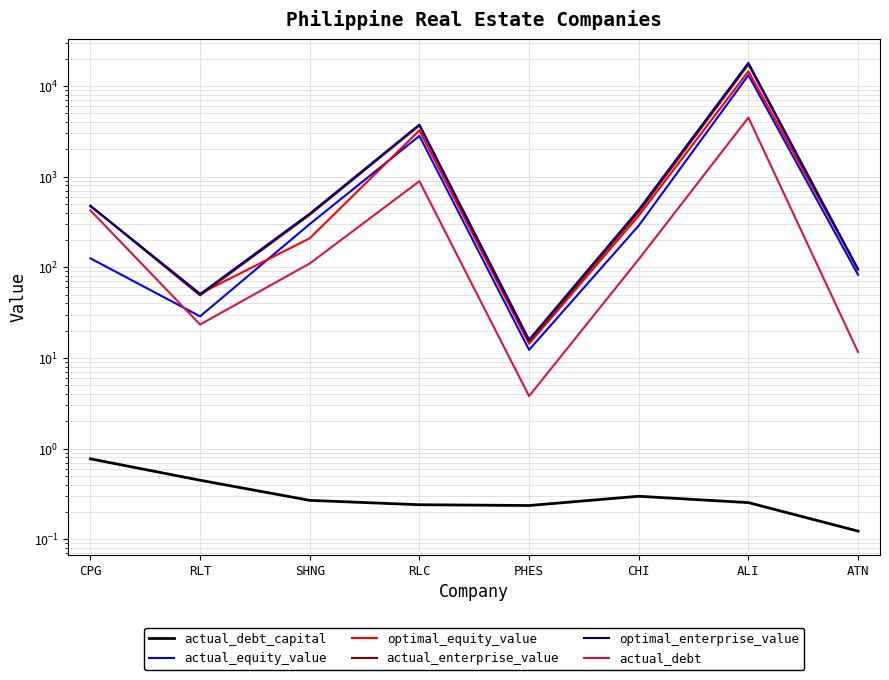

True or false: optimal_enterprise_value and actual_equity_value cross at least once.

False